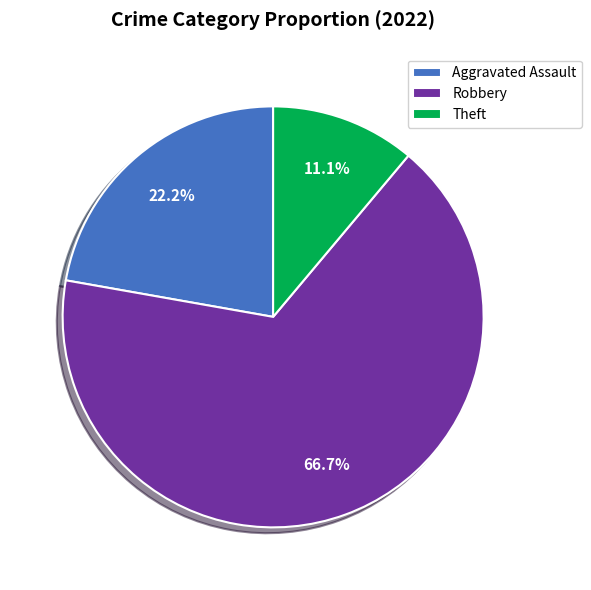

Which category has the smallest portion of the pie?

Theft